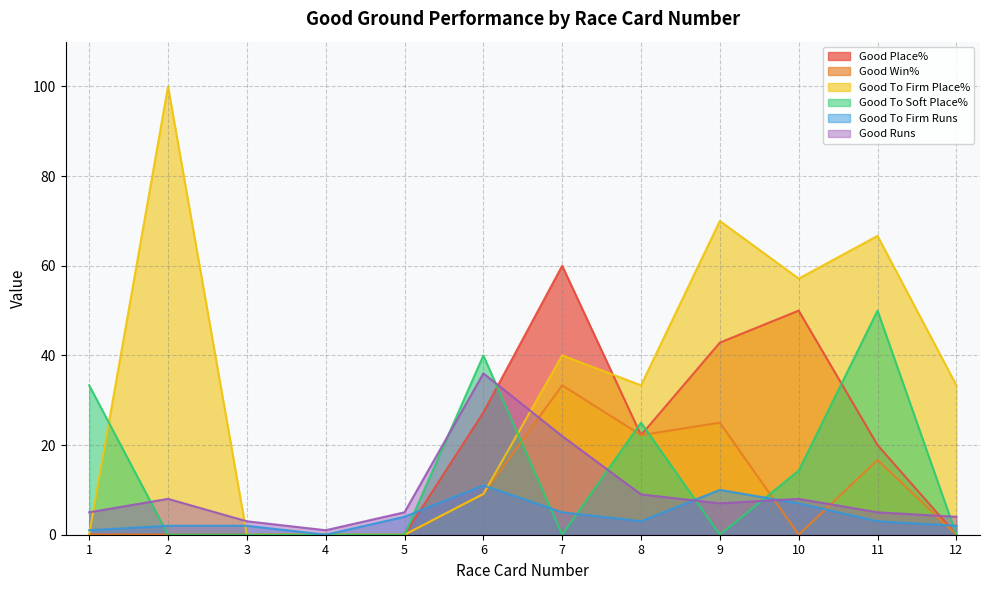

What is the difference between the maximum and minimum values in the Good To Firm Place% series?

100.0